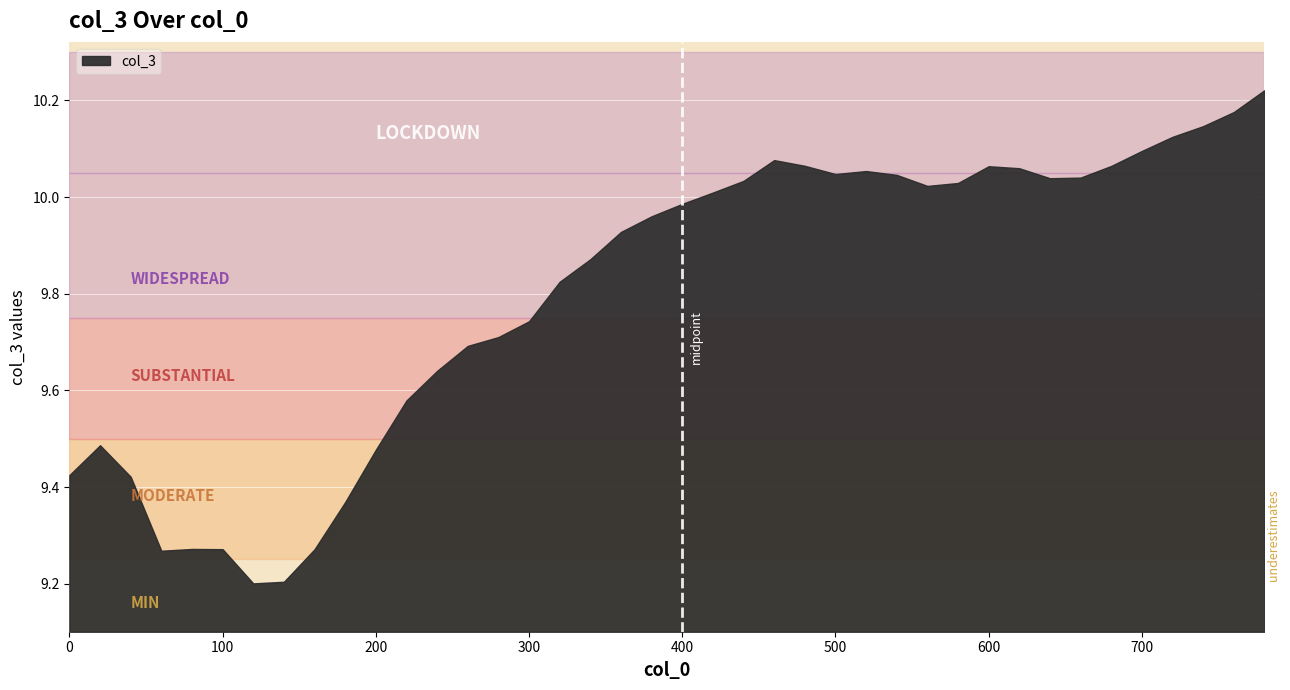

What is the change in value from 100 to 180?

+0.1